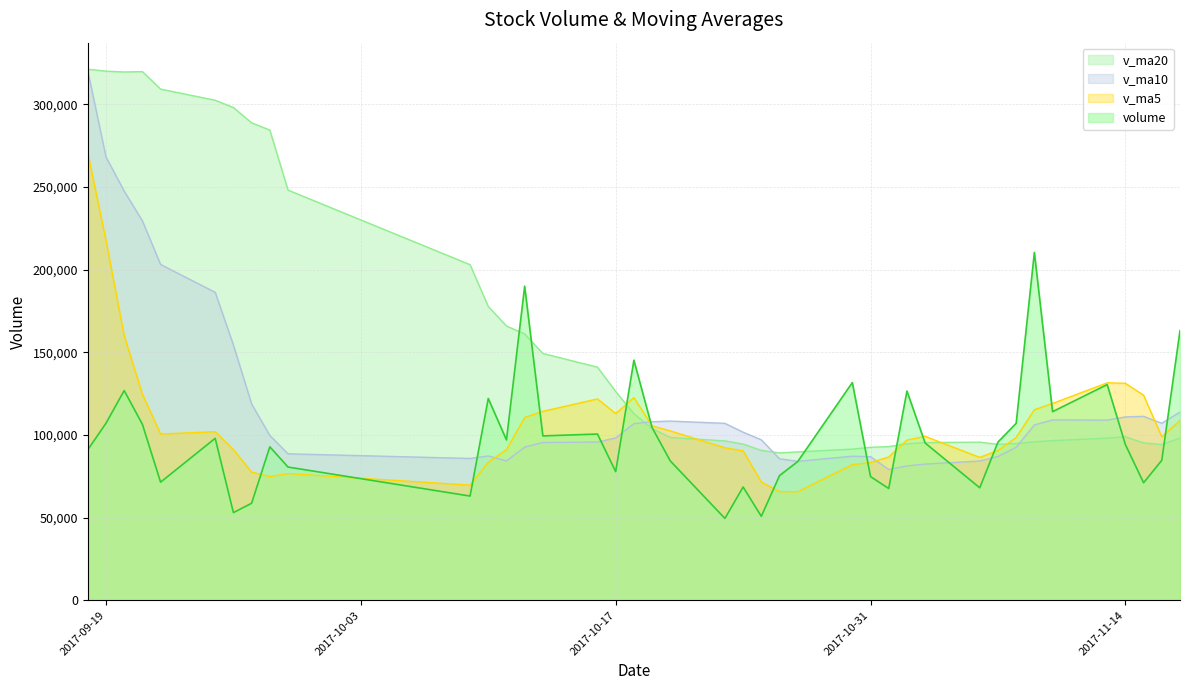

How many interior local valleys does the v_ma20 series have?

4